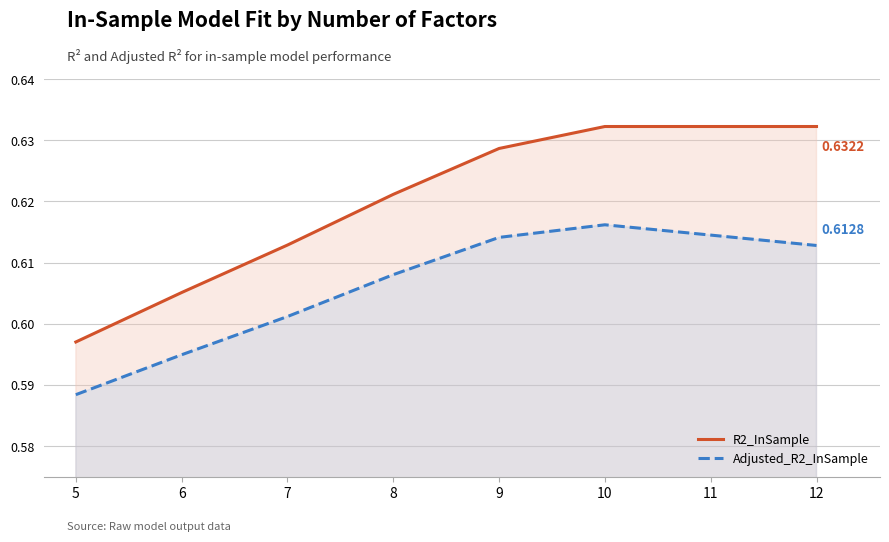

Does the chart display data point markers on the line(s)?

No